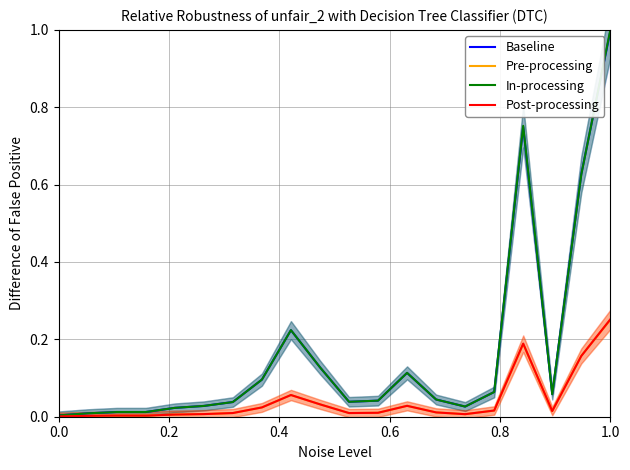

At which label does Baseline reach its peak?

1.0